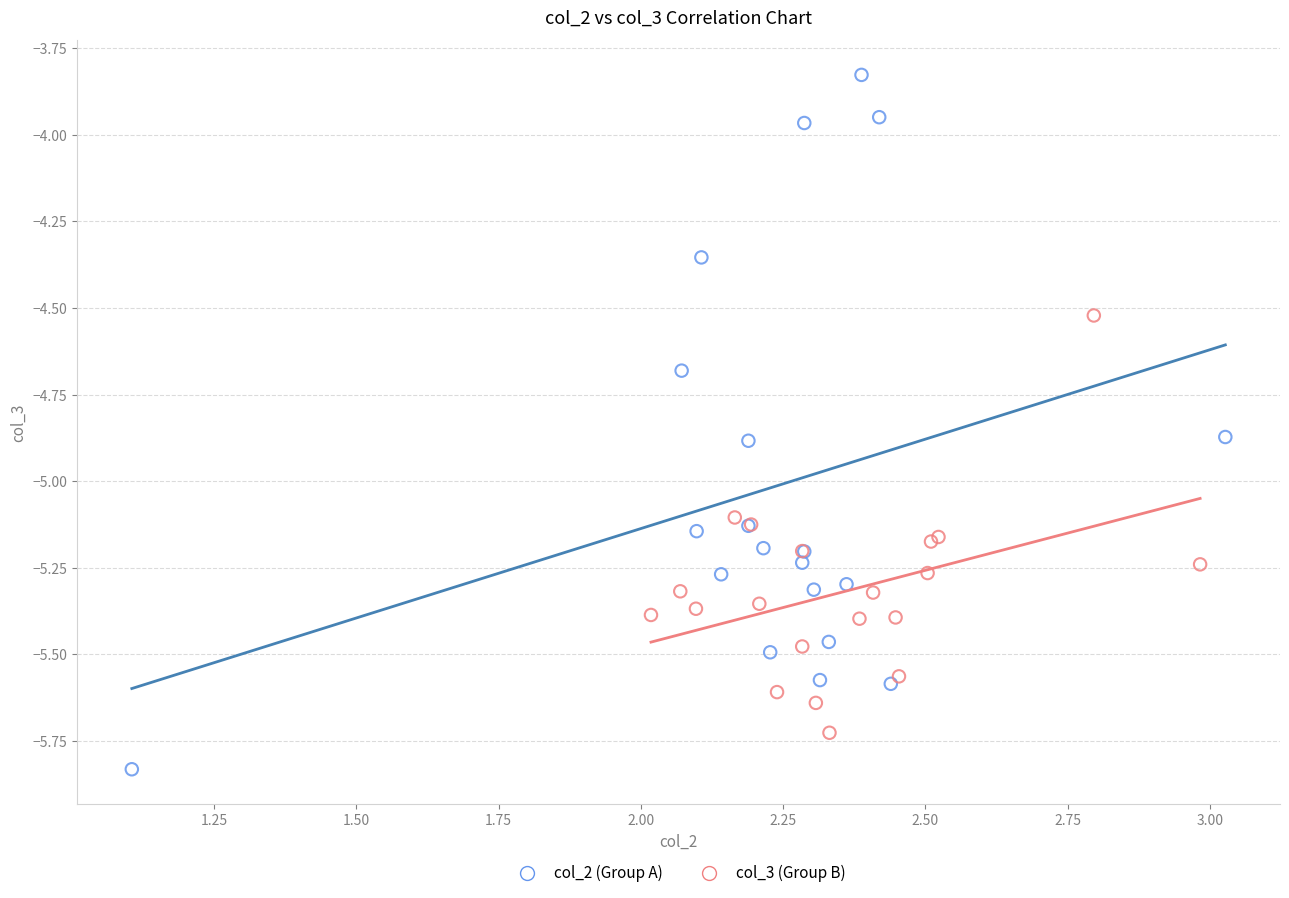

Which series contains the lowest Y value?

col_2 (Group A)